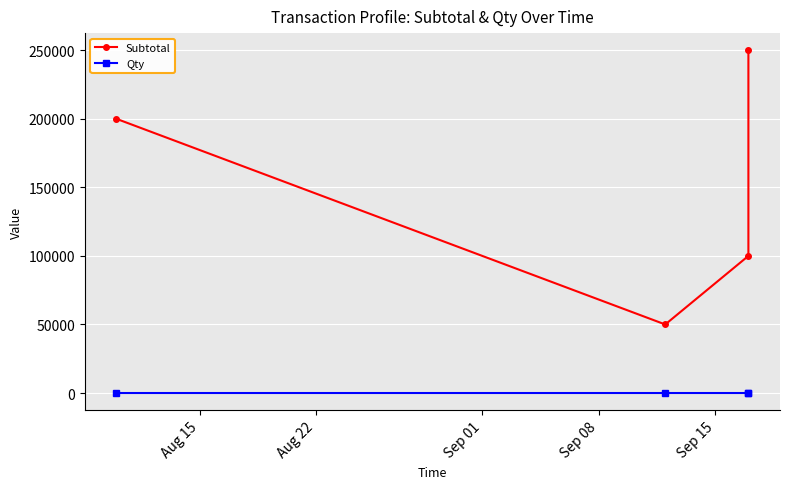

What is the label of the 4th point from the right?

Aug 15